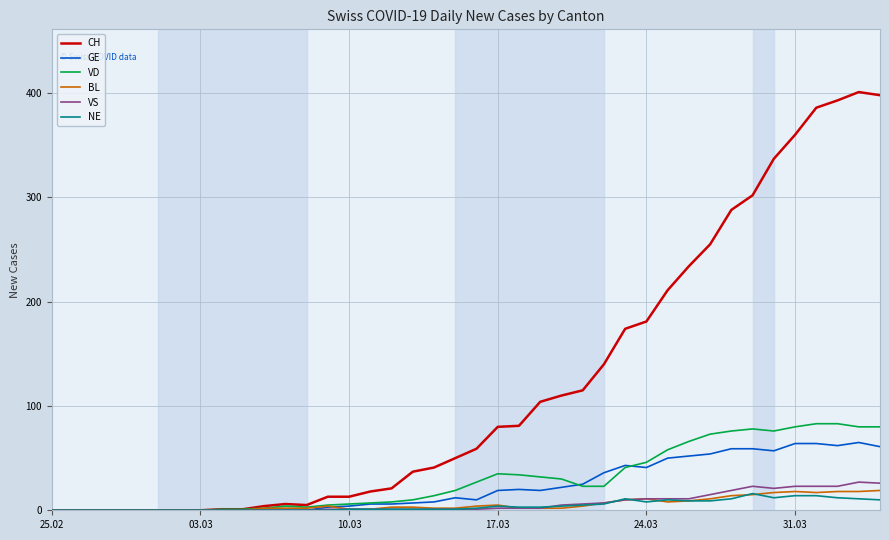

Which series has the largest total across all categories?

CH